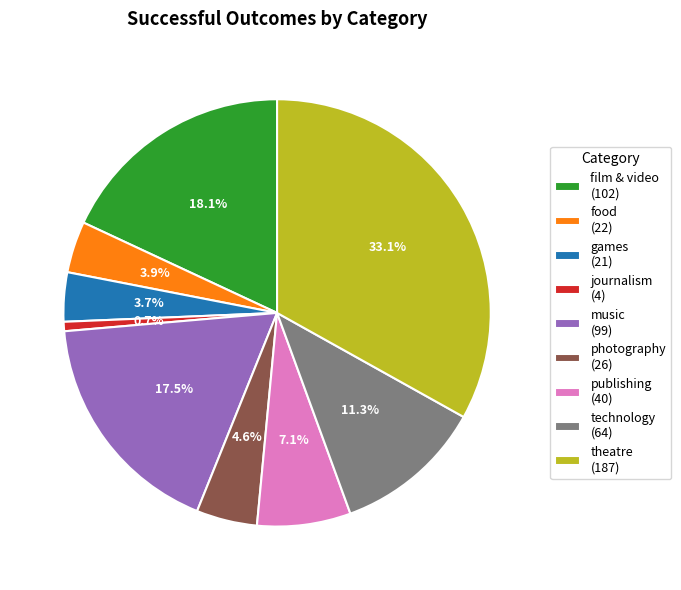

The technology slice represents 11% of the pie. True or false?

True